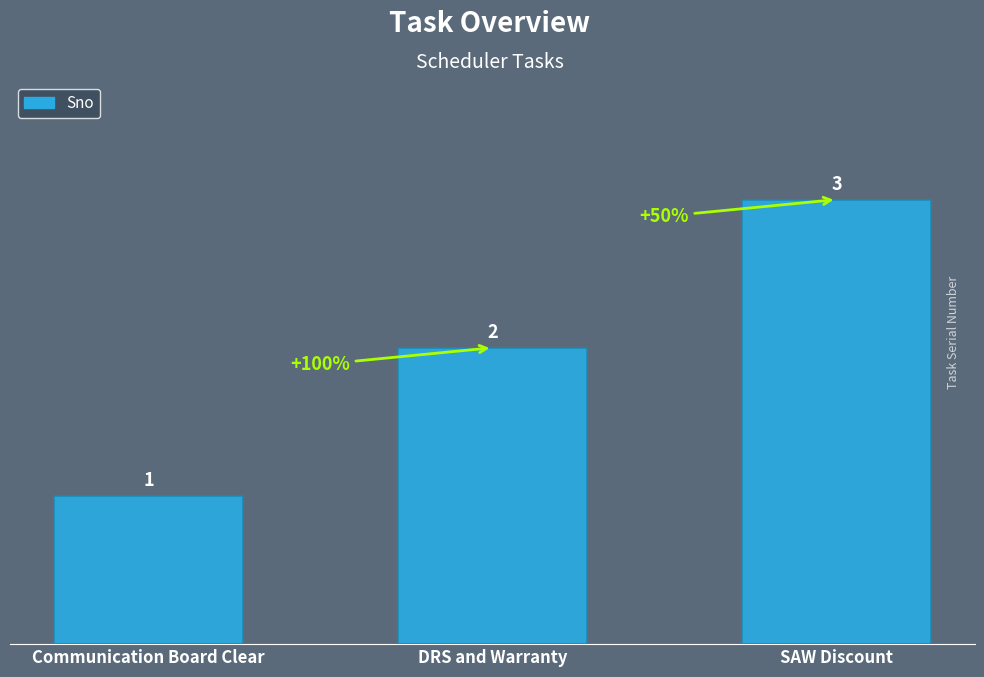

Read the value at DRS and Warranty.

2